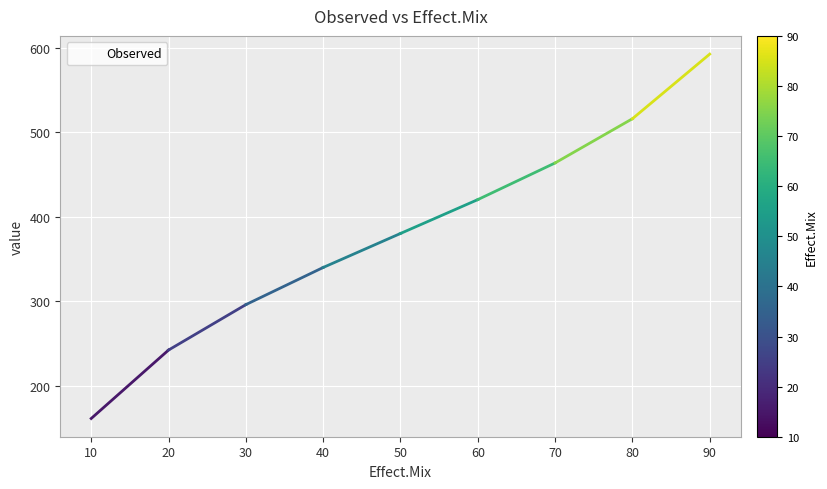

Reading right to left, transcribe all the data shown in this chart.

592.2	515.8	463.5	420.1	380.0	339.8	295.9	242.1	161.2